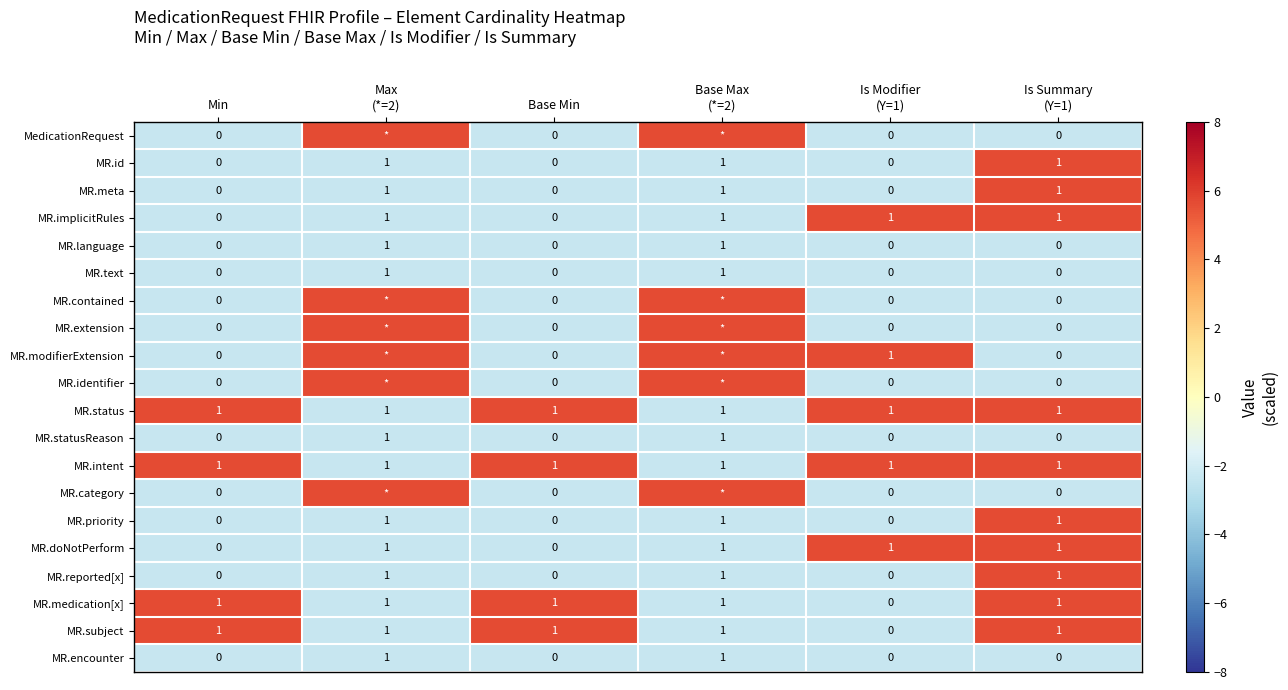

The MR.identifier series shows -2.3 at Min. True or false?

True